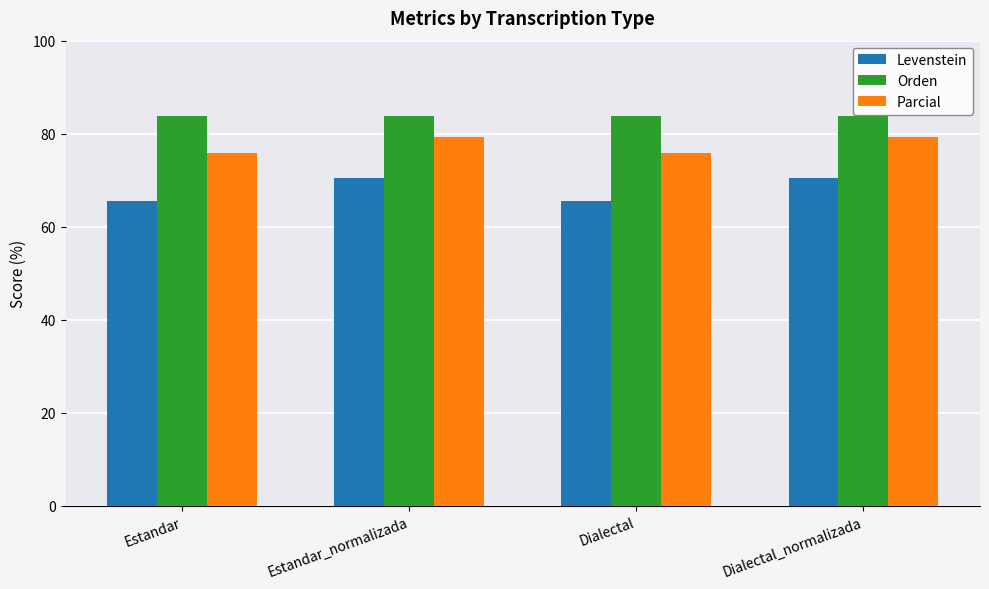

What is the average value of the Orden series?

83.8